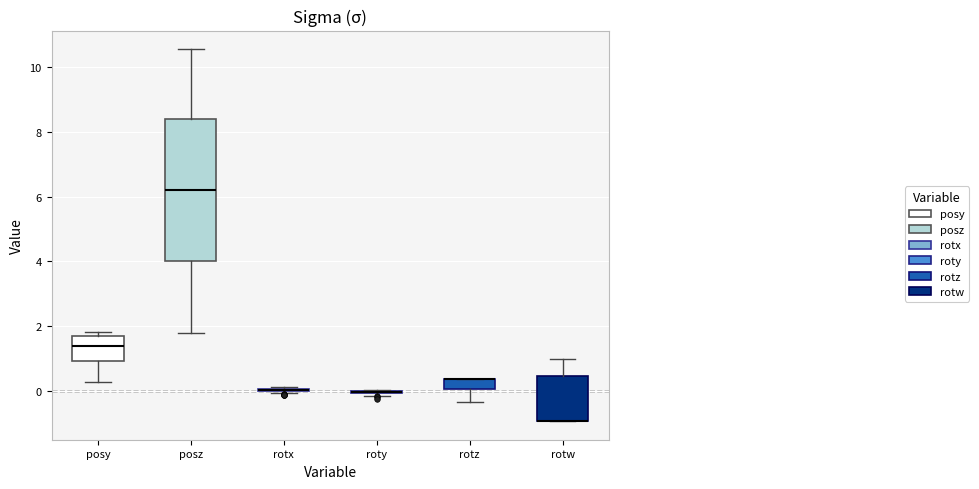

Which box is the tallest, from its lower edge to its upper edge?

posz